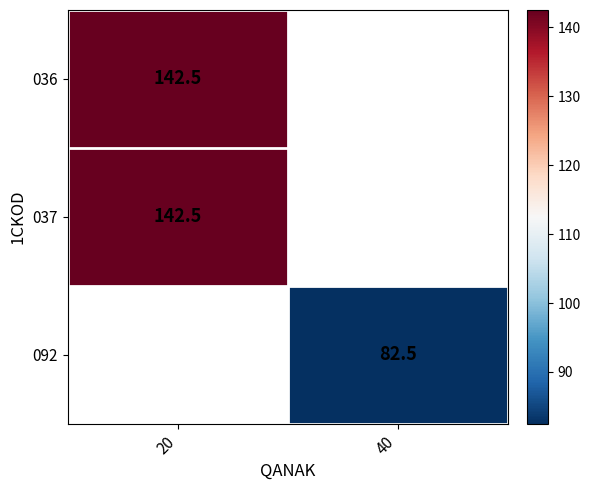

Is it true that 036 equals 142.5 at 20?

True